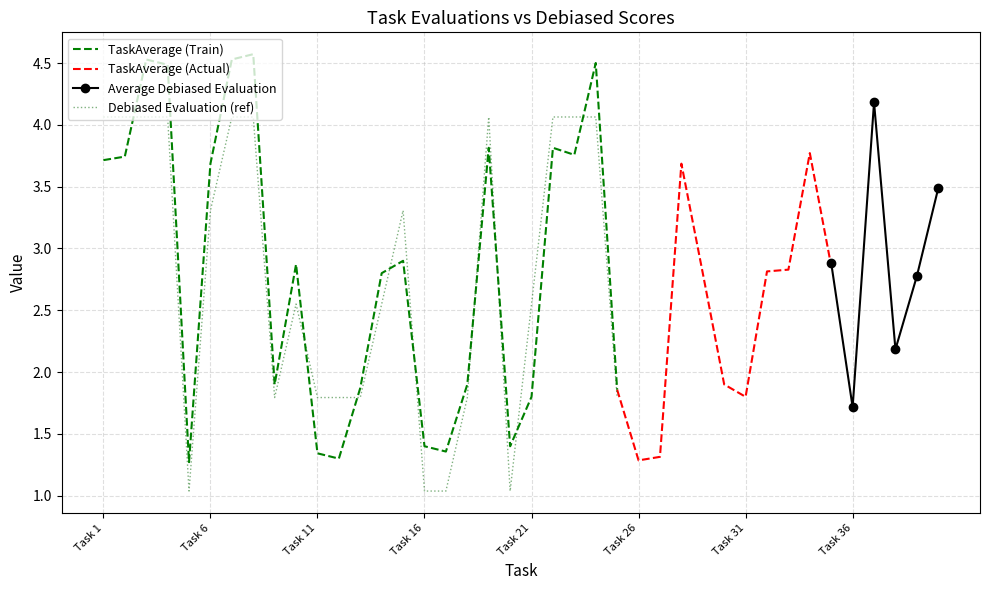

At which category does the chart reach its minimum across all series?

Task 5